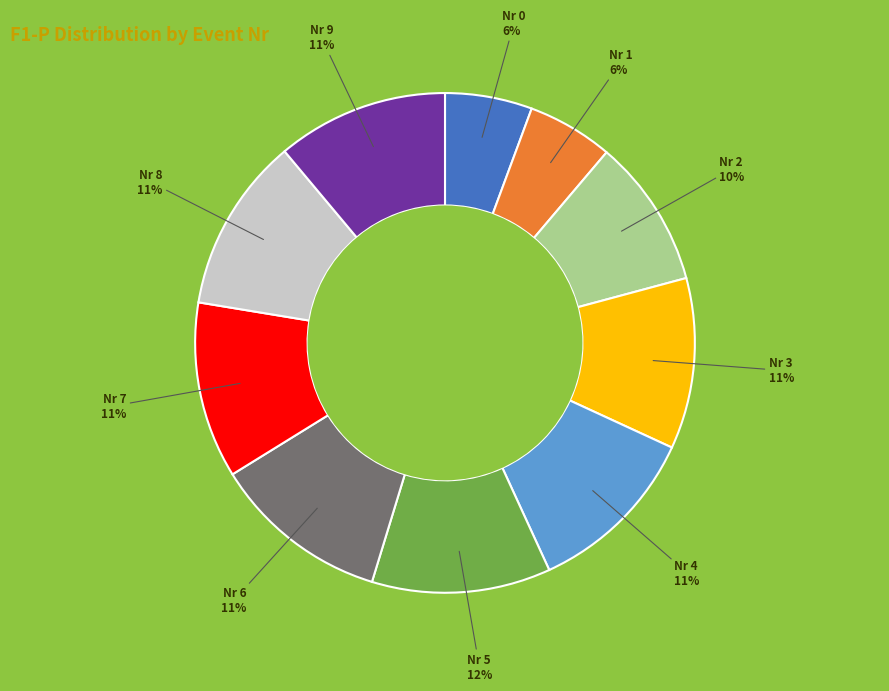

The Nr 3 slice represents 11% of the pie. True or false?

True